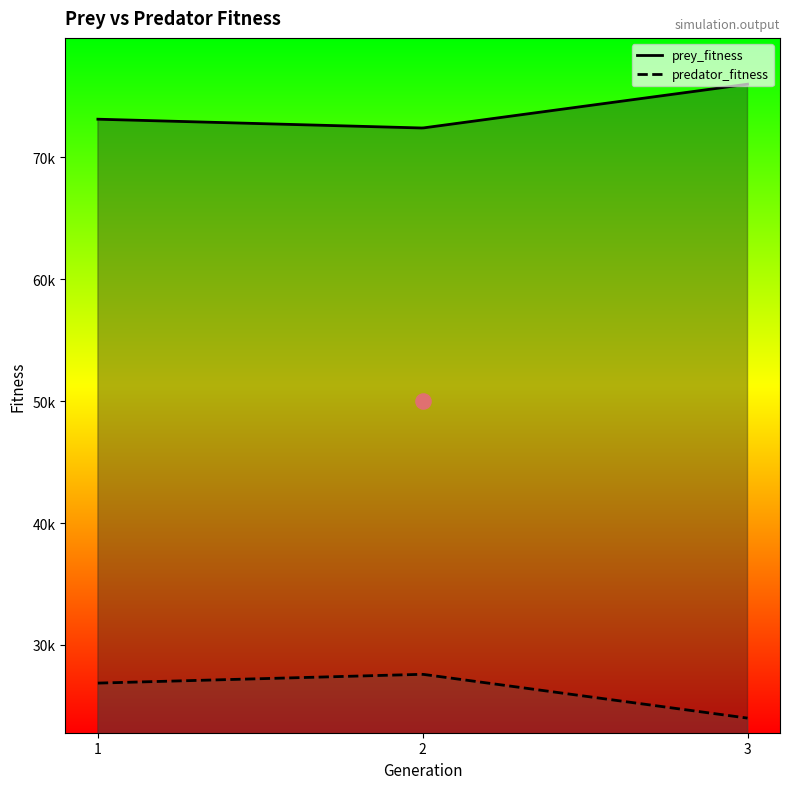

Is the value of predator_fitness at 1 greater than the value of prey_fitness at 1?

No